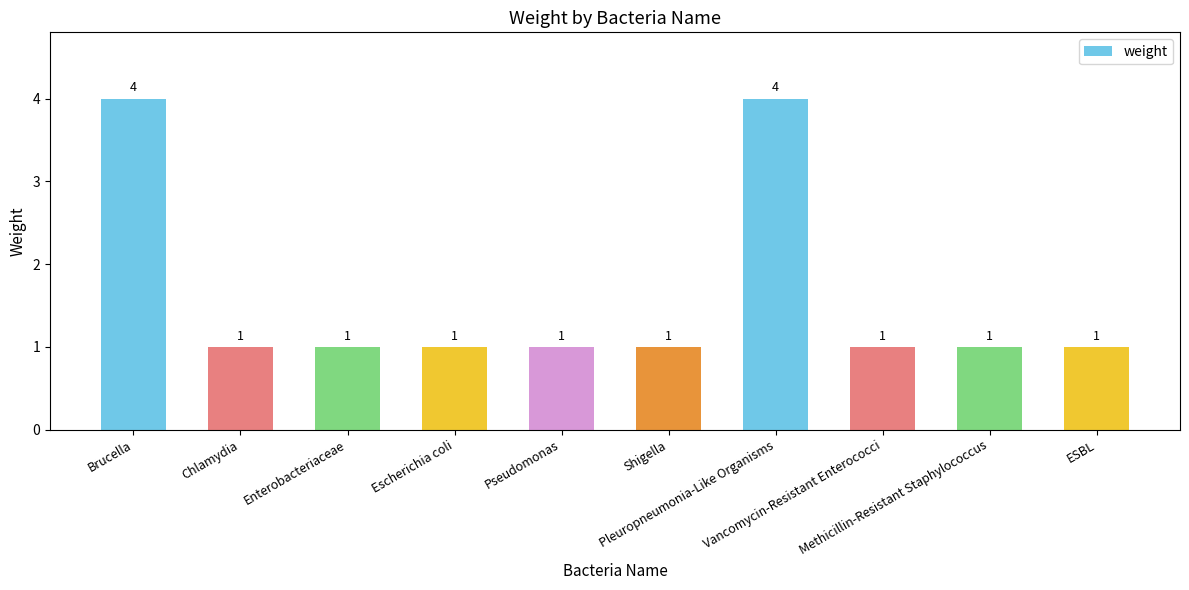

The value at Chlamydia is 0. True or false?

False